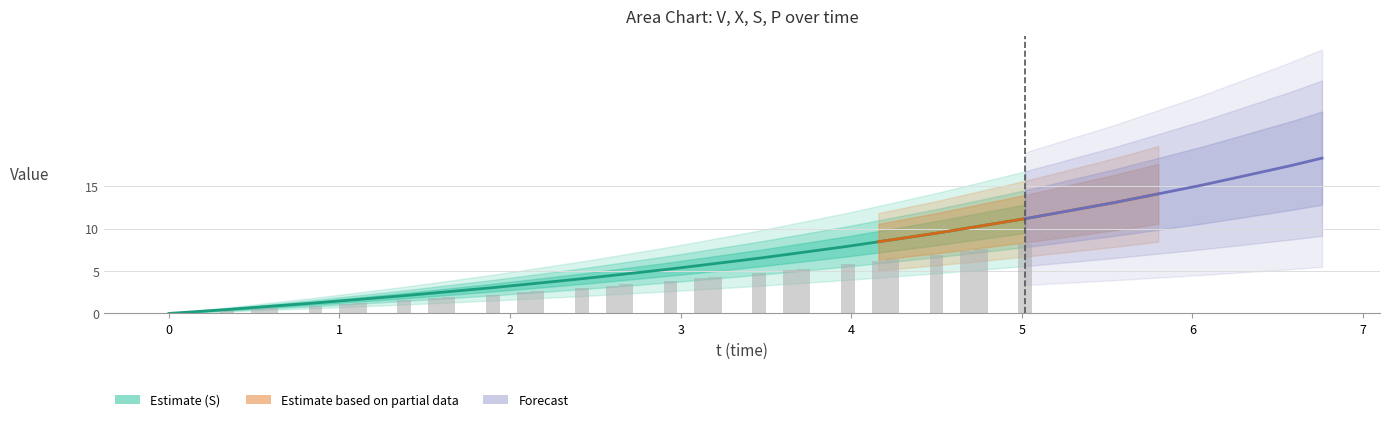

Which series has the largest total across all categories?

S